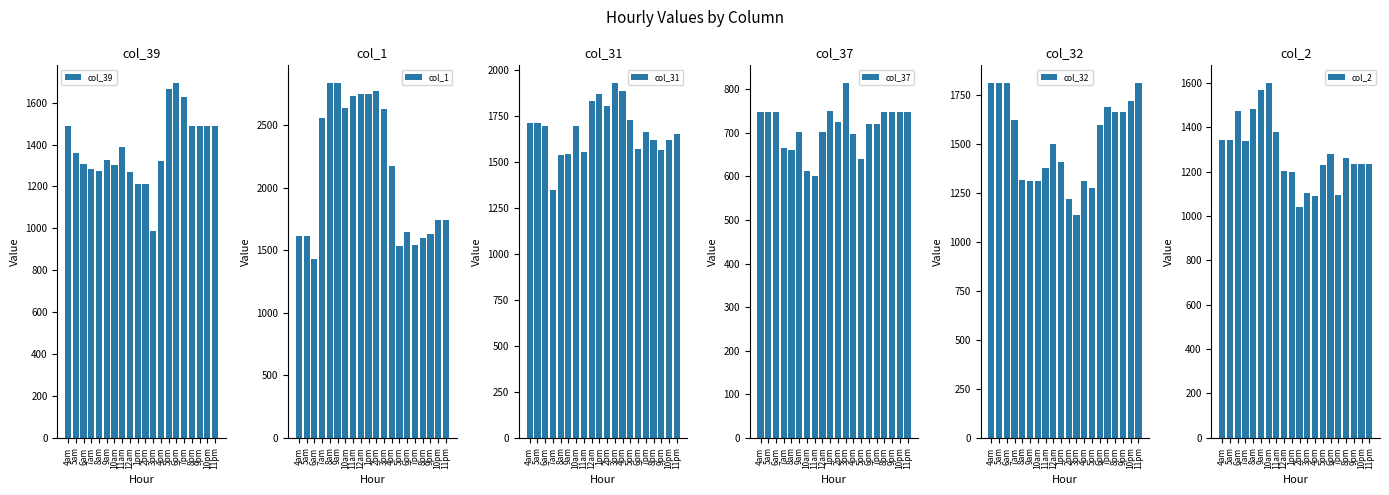

What position from the right is 9am?

15